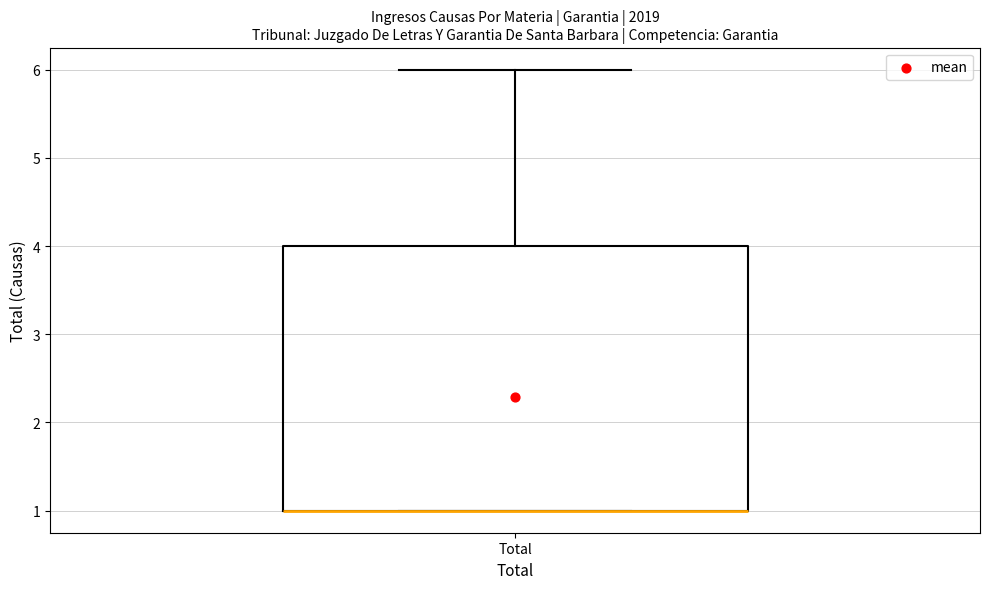

Transcribe this box plot: give where the median line is, the range the box spans, and where the two whiskers end, as read against the y-axis. The values are not printed on the chart, so give them approximately, as read against the axis.

median 1 (drawn on the box's lower edge), box 1 to 4, whiskers 1 to 6